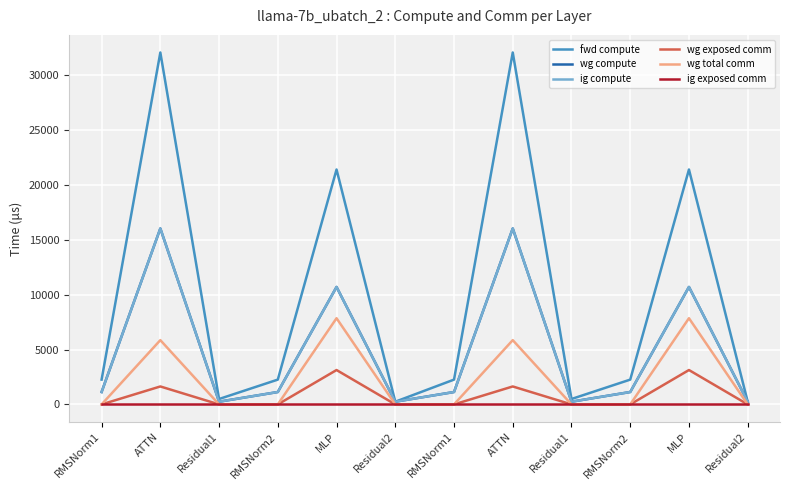

Is this an area chart (filled region under the line)?

No